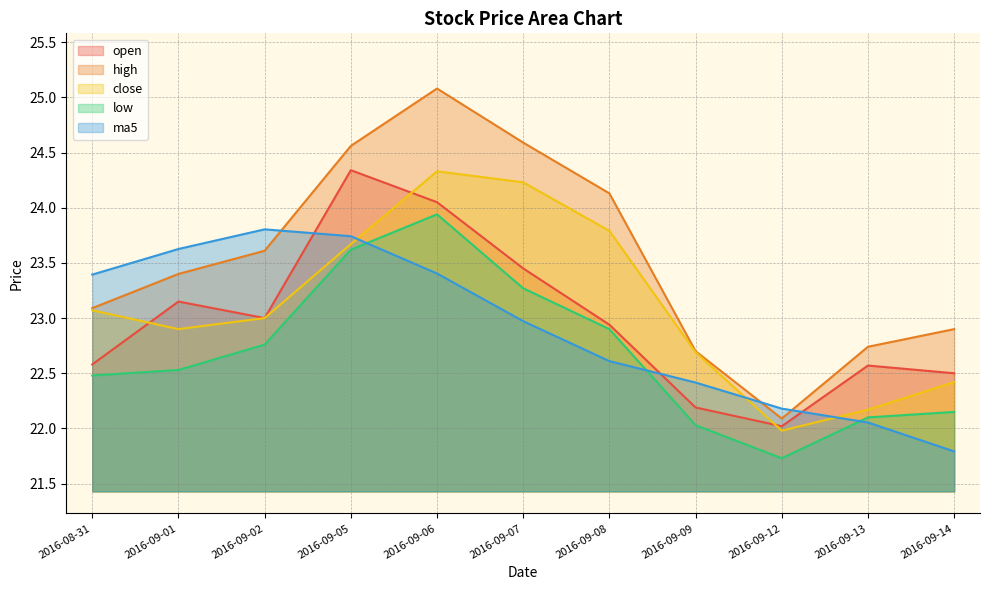

True or false: close has a value of 23.7 at 2016-09-05.

True